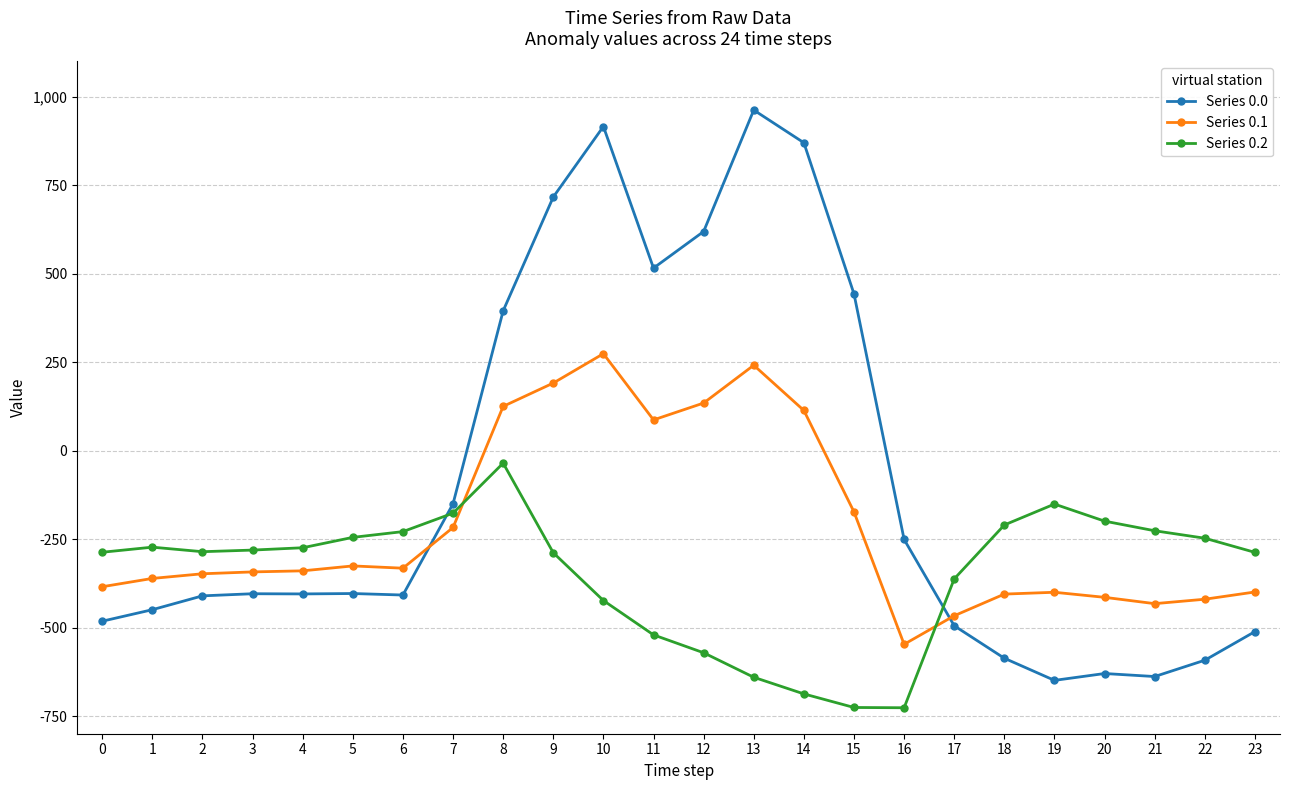

What is the sum of the Series 0.2 values at 10 and 2?

-709.1